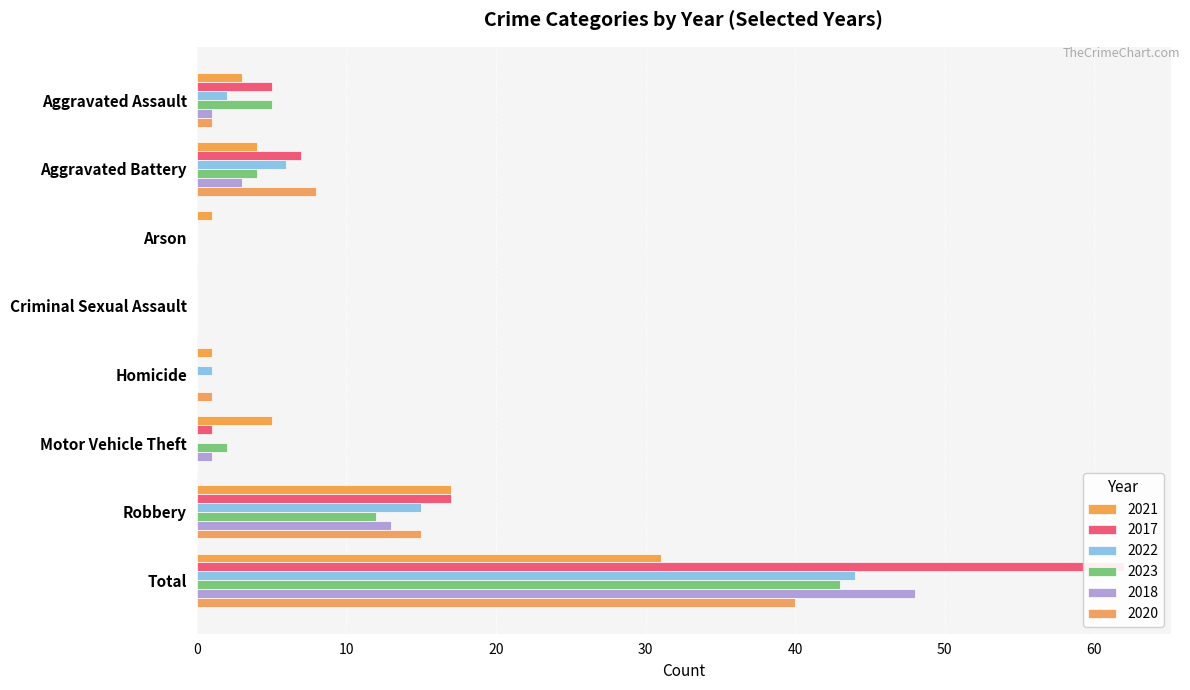

The 2017 series shows 62 at Total. True or false?

True